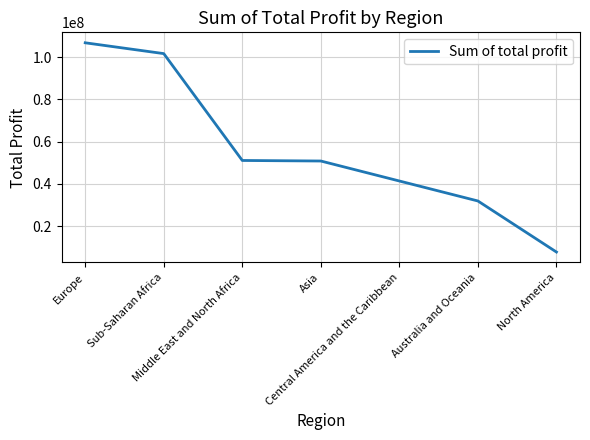

What position from the right is Asia?

4